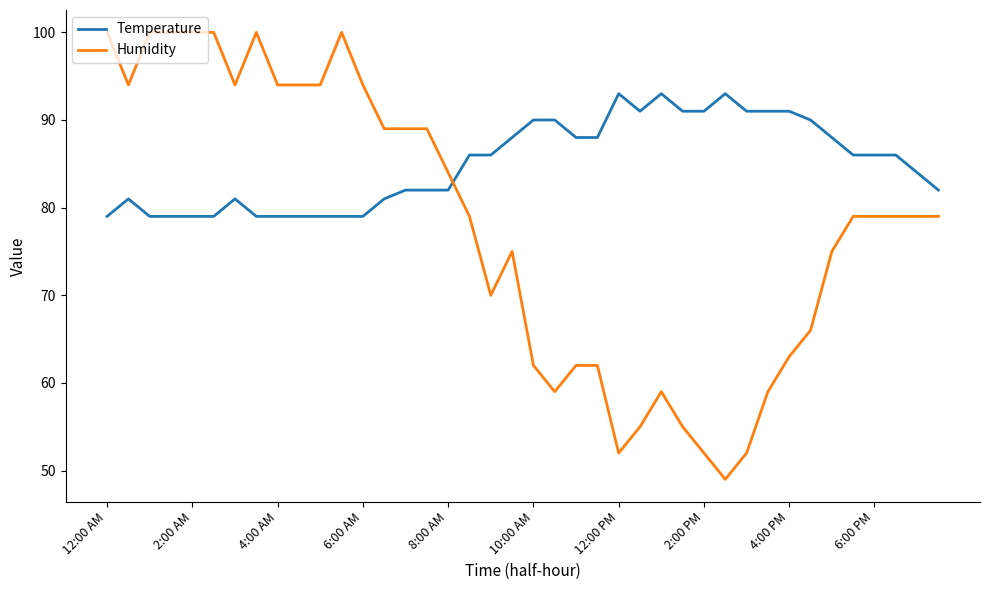

Which series has the largest range (max minus min)?

Humidity